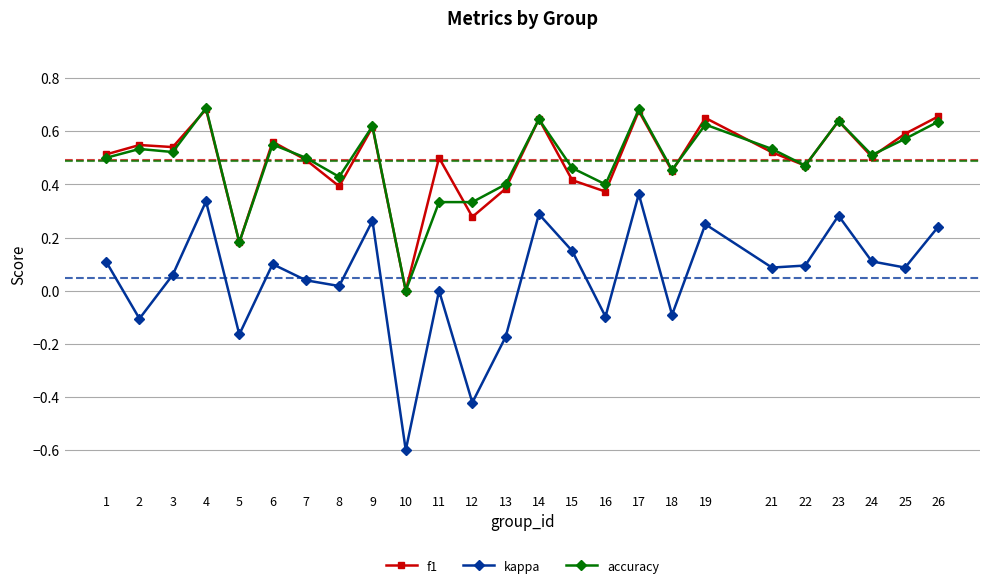

Which series changed the most between 14 and 17?

kappa